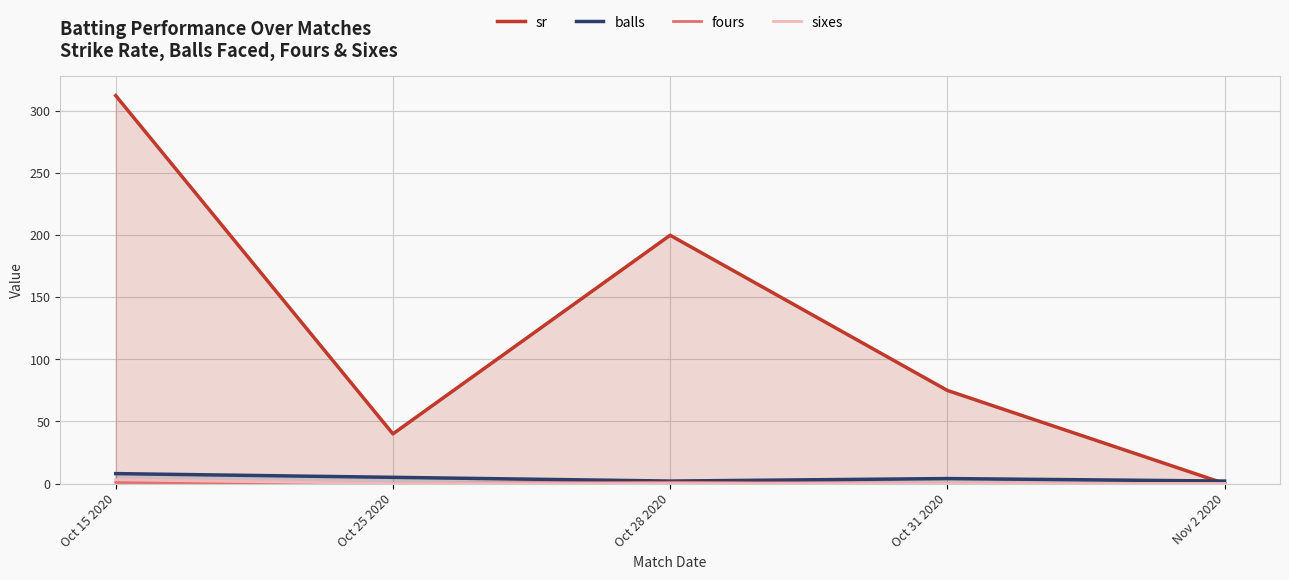

Which series has the largest total across all categories?

sr